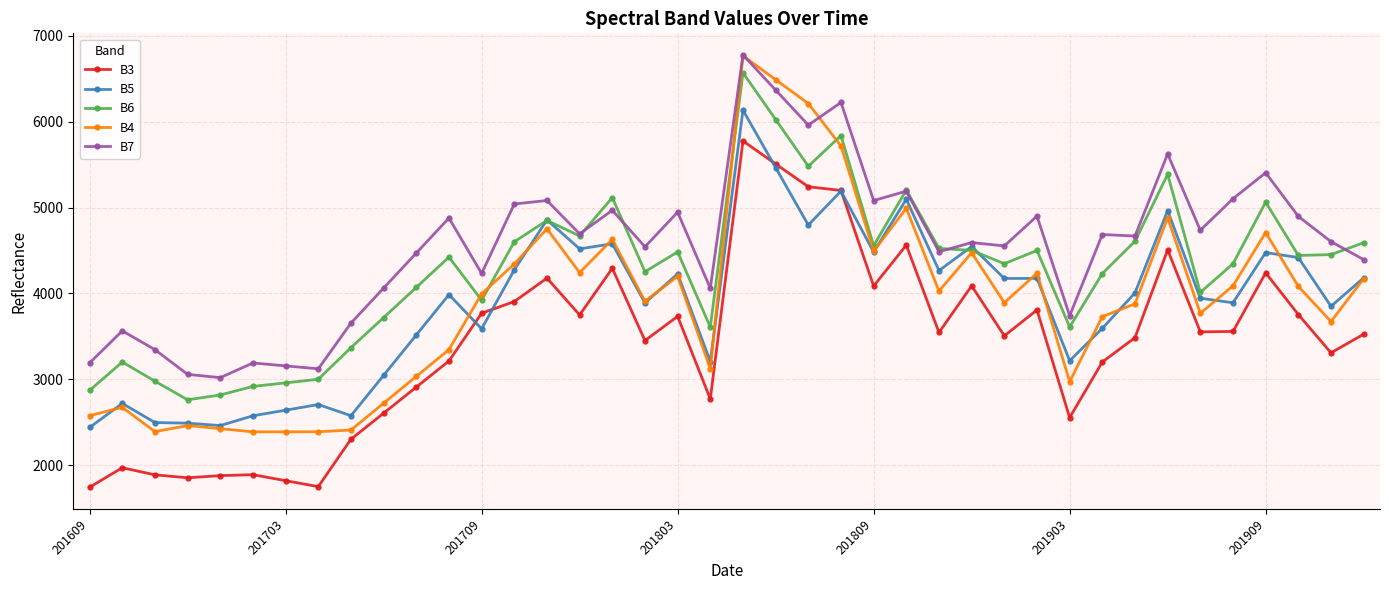

True or false: B7 has more than 2 interior local peaks.

True